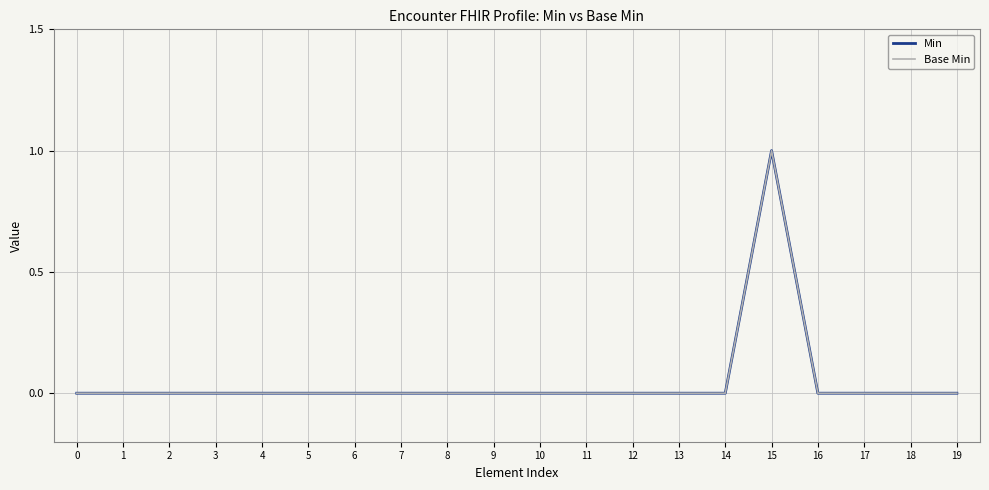

Is it true that Min equals 1 at 19?

False